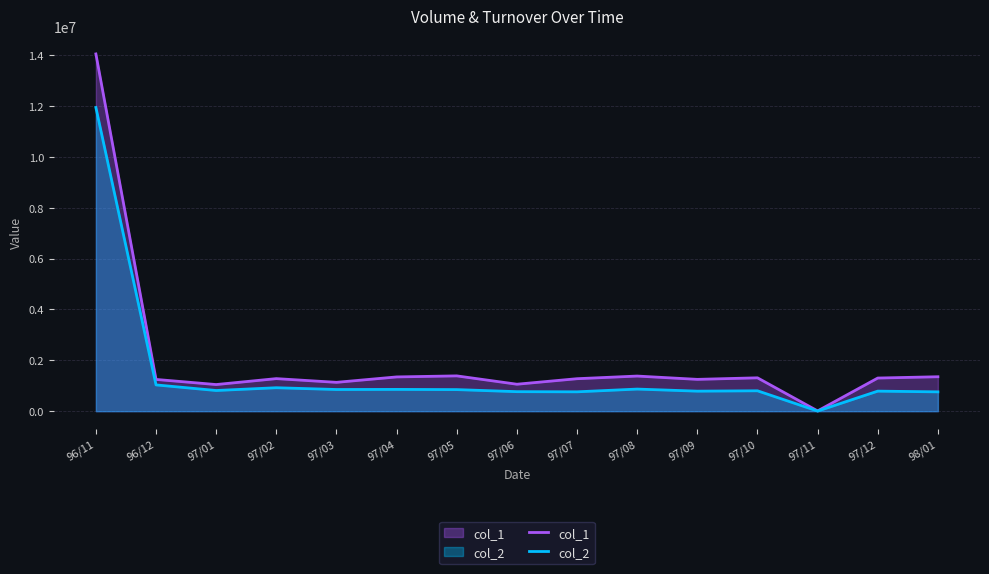

True or false: col_1 has more than 2 points higher than both neighbors.

True